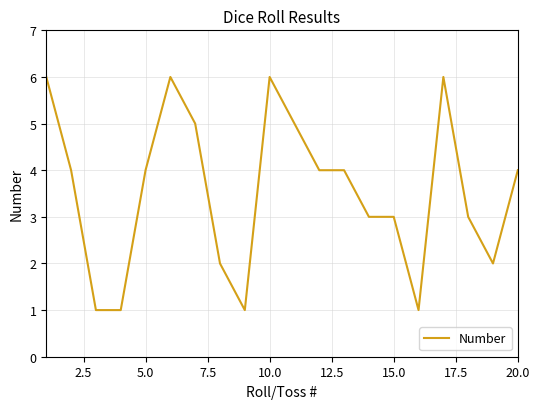

What is the greatest value displayed?

6